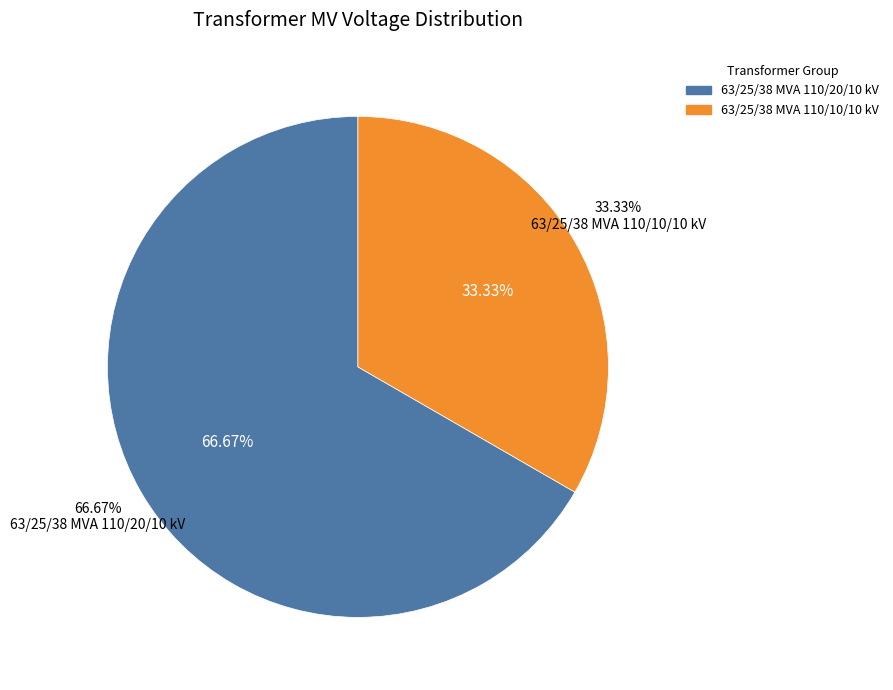

What is the total percentage of 63/25/38 MVA 110/20/10 kV and 63/25/38 MVA 110/10/10 kV?

100.0%